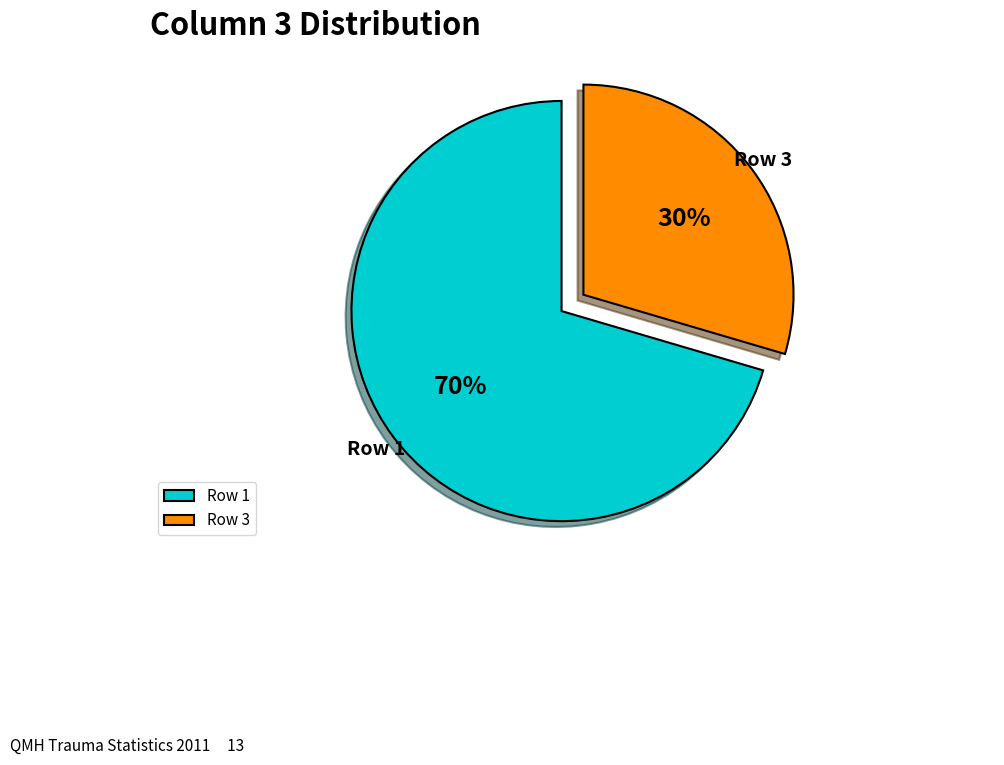

To the nearest percent, what portion does Row 1 represent?

70%